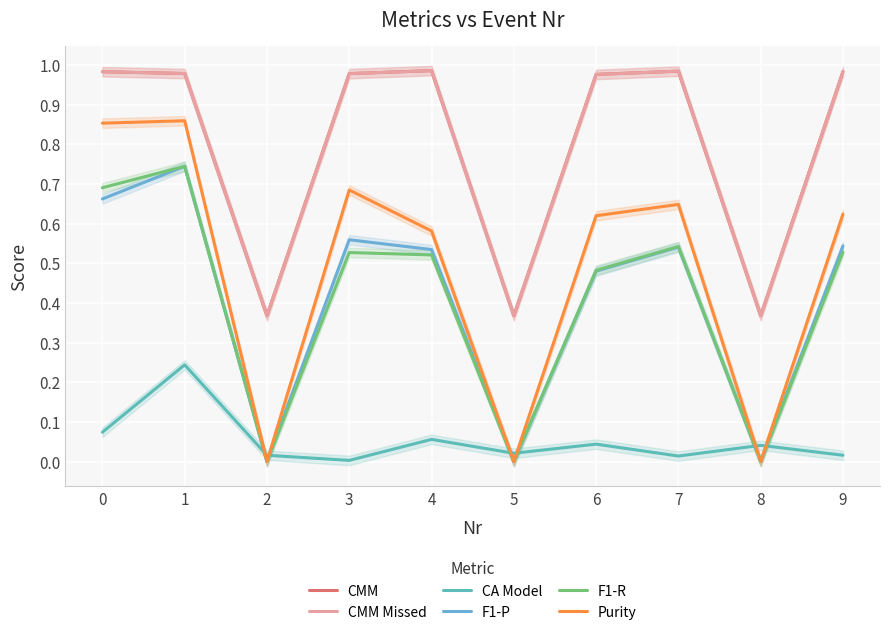

What is the highest value of the CMM Missed series?

1.0